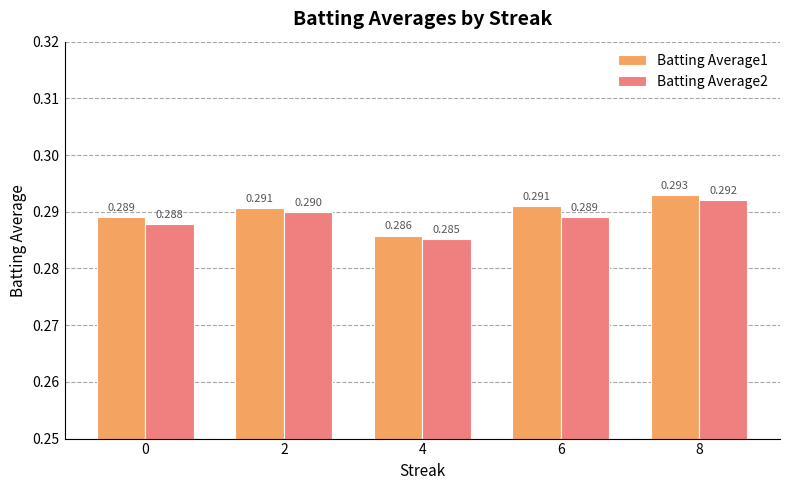

How many distinct data groups are displayed?

2